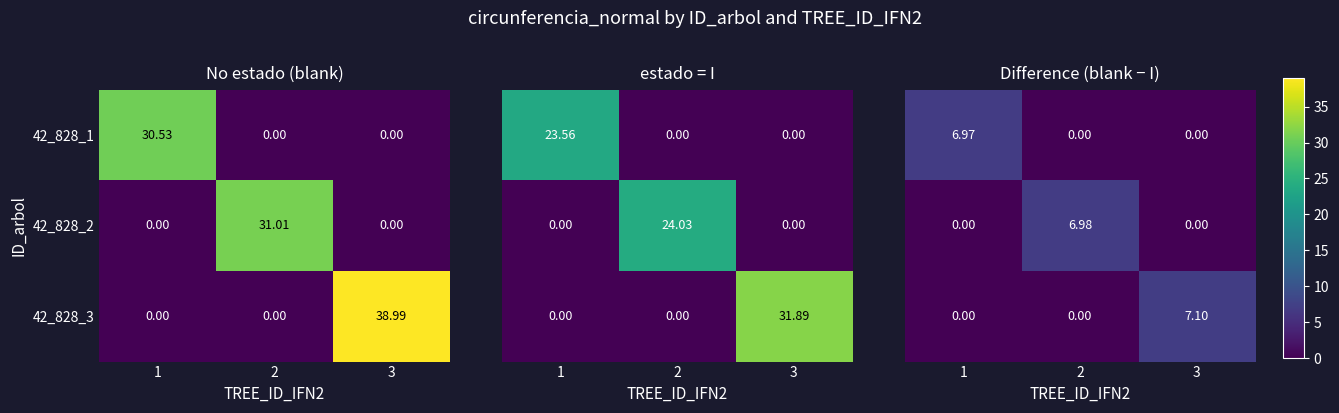

How many distinct data groups are displayed?

3